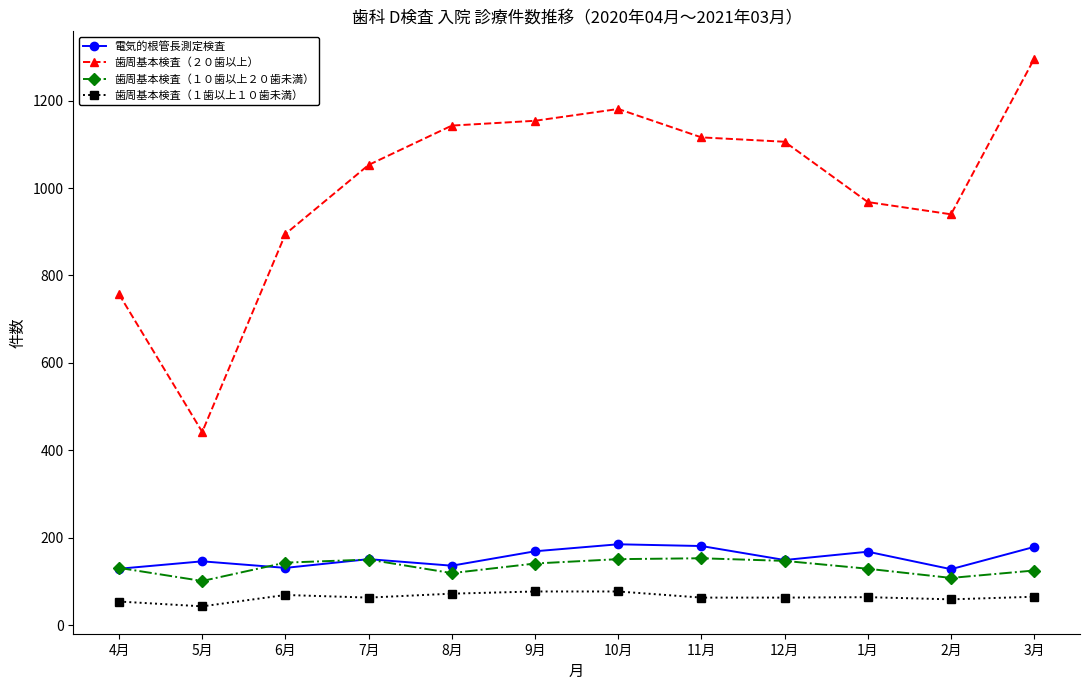

The value of 歯周基本検査（２０歯以上） at 10月 is 1181. True or false?

True